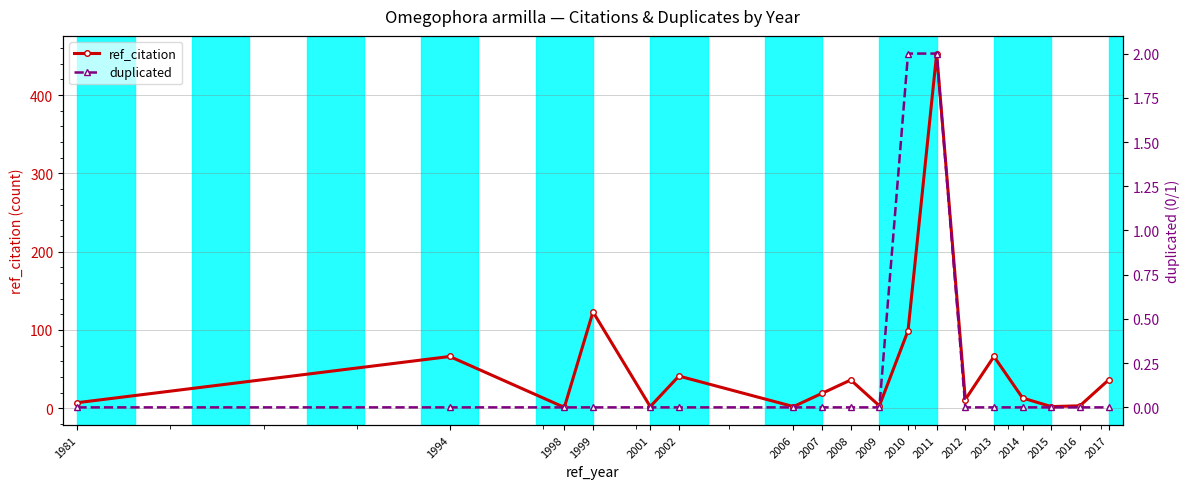

How many interior local peaks does the ref_citation series have?

6